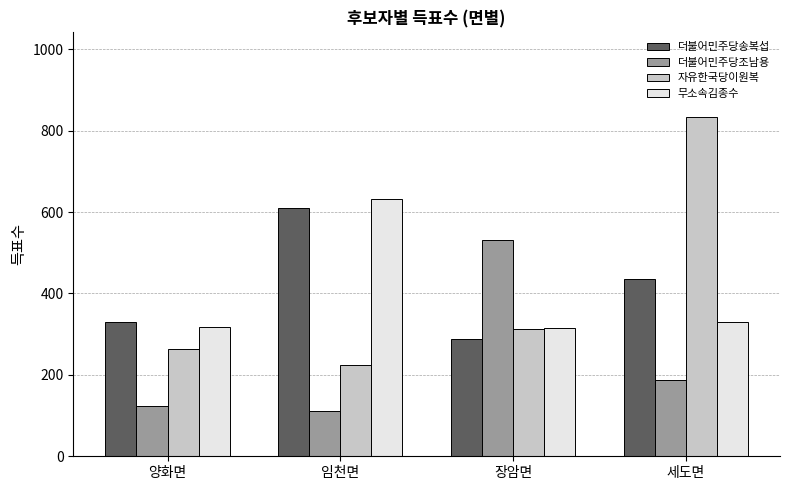

Which series has the widest spread of values?

자유한국당이원복